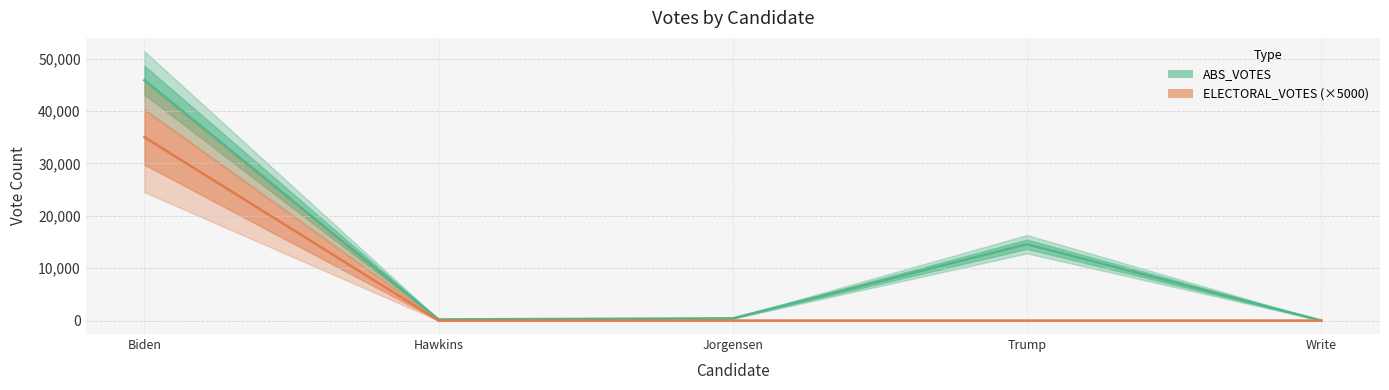

True or false: ELECTORAL_VOTES has more than 2 points higher than both neighbors.

False